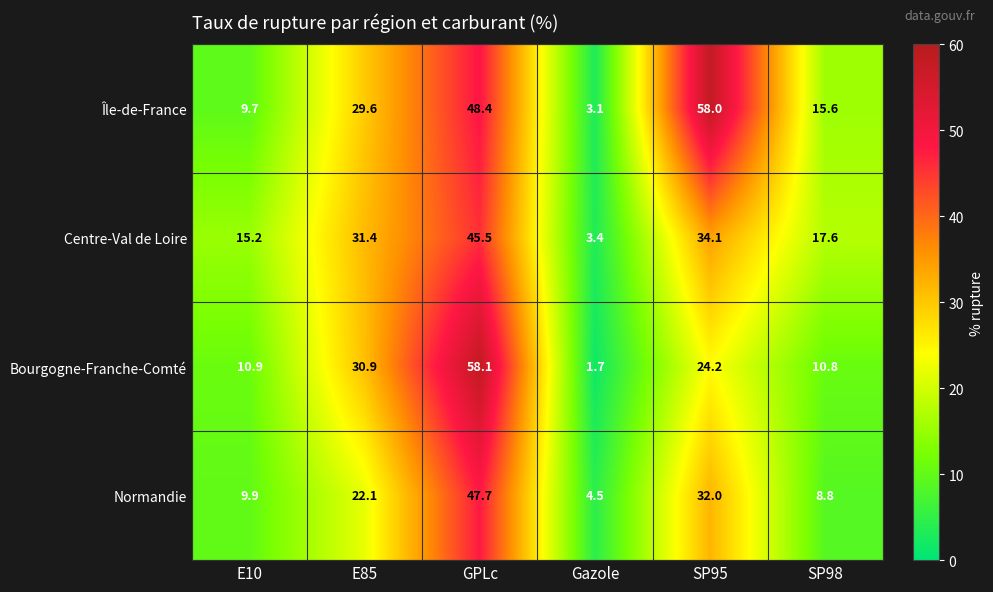

Reading right to left, list all the values displayed in this chart.

Île-de-France: 15.6	58.0	3.1	48.4	29.6	9.7
Centre-Val de Loire: 17.6	34.1	3.4	45.5	31.4	15.2
Bourgogne-Franche-Comté: 10.8	24.2	1.7	58.1	30.9	10.9
Normandie: 8.8	32.0	4.5	47.7	22.1	9.9